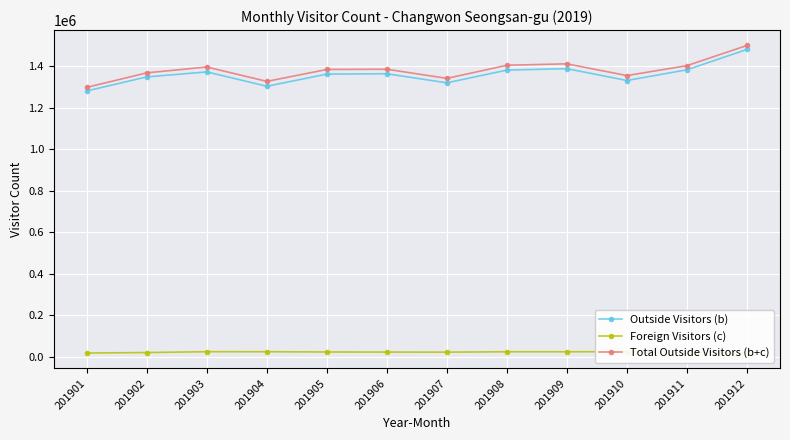

How many lines are shown in the chart?

3